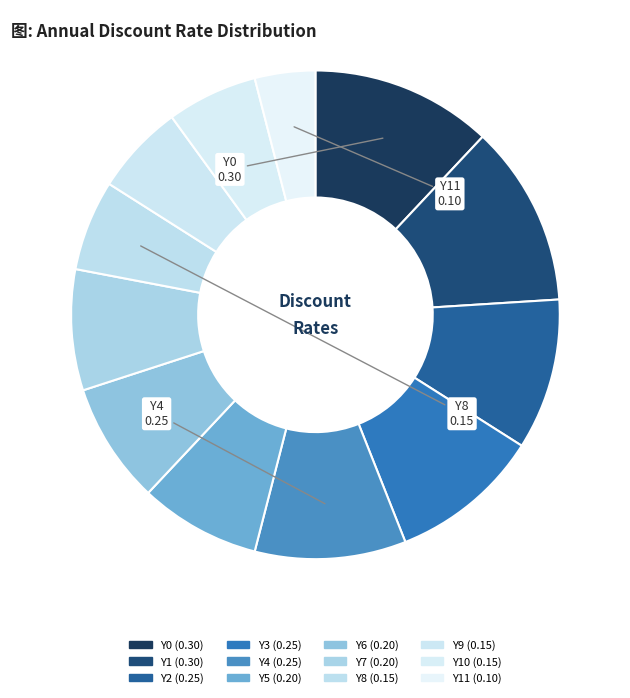

How many segments does this pie chart have?

12